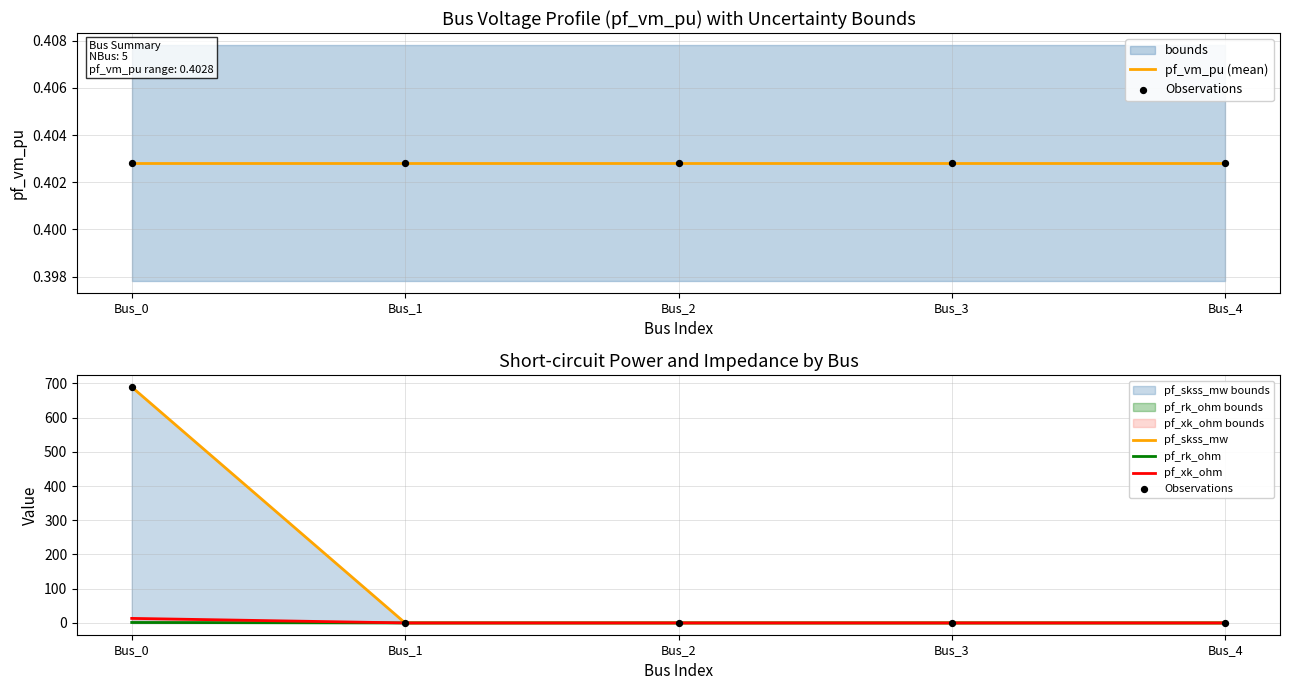

Which series has the largest Y range (max minus min)?

Observations